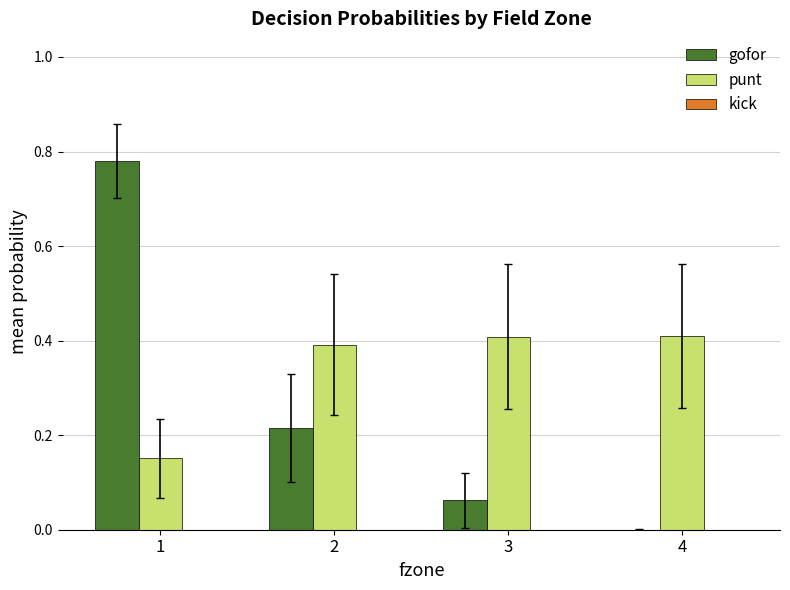

True or false: punt has a value of 0.7 at 4.

False